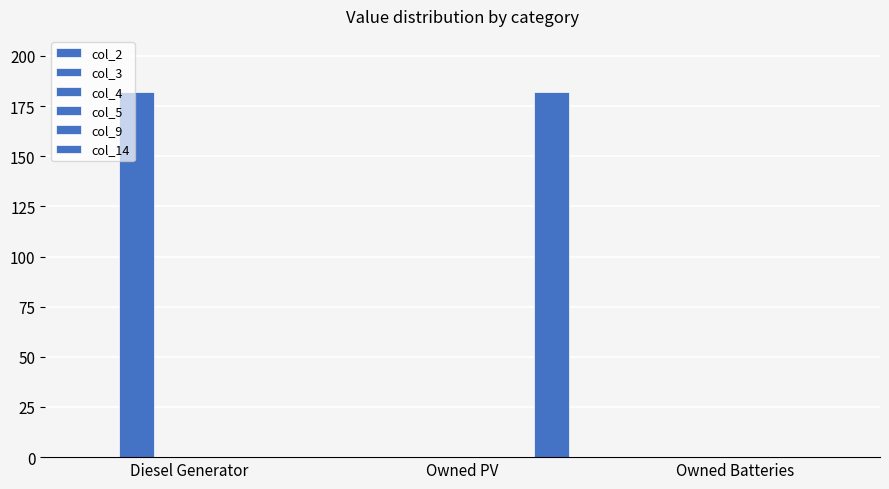

The value of col_4 at Owned PV is 0. True or false?

True